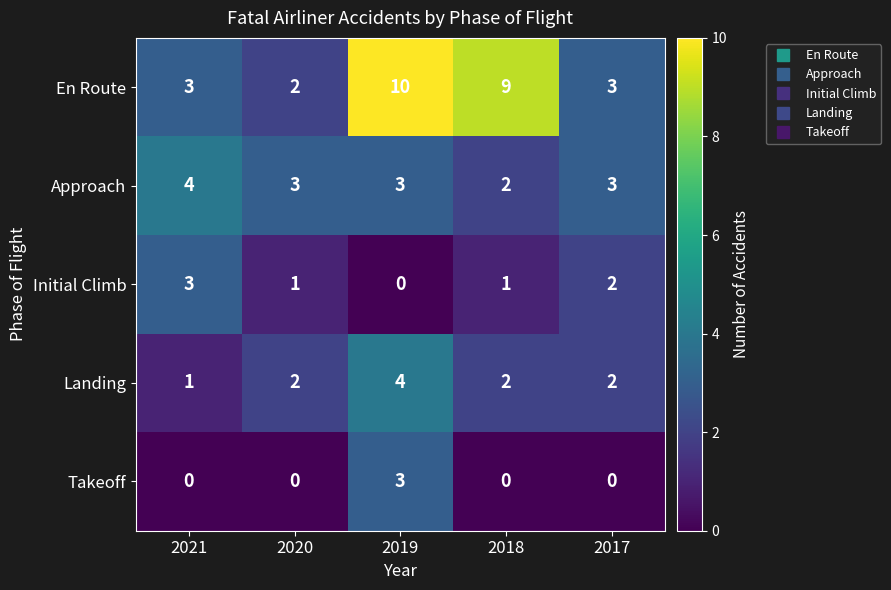

Between 2021 and 2019, which series saw the biggest shift?

En Route